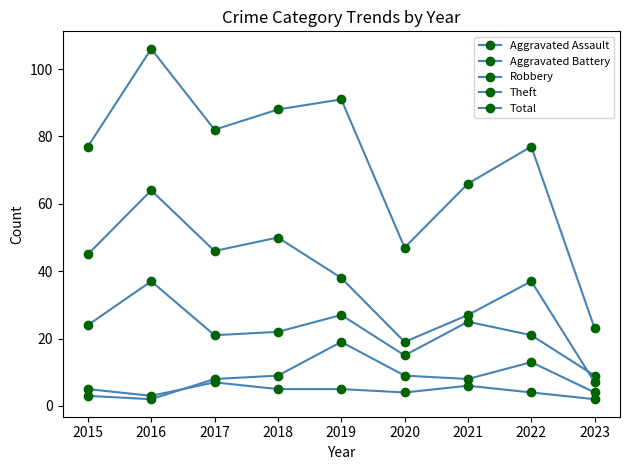

How many distinct data groups are displayed?

5